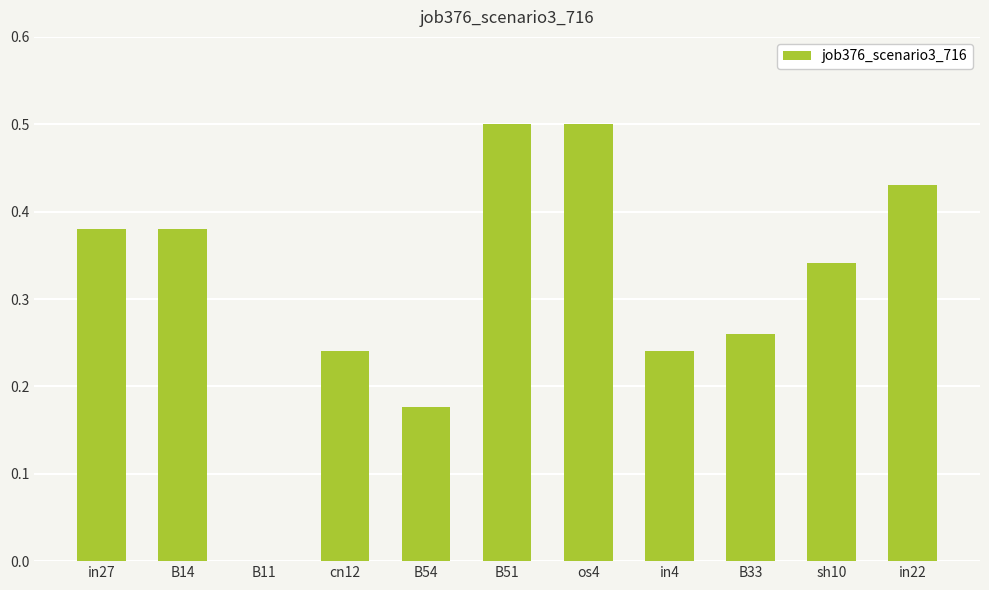

What is the greatest value displayed?

0.5